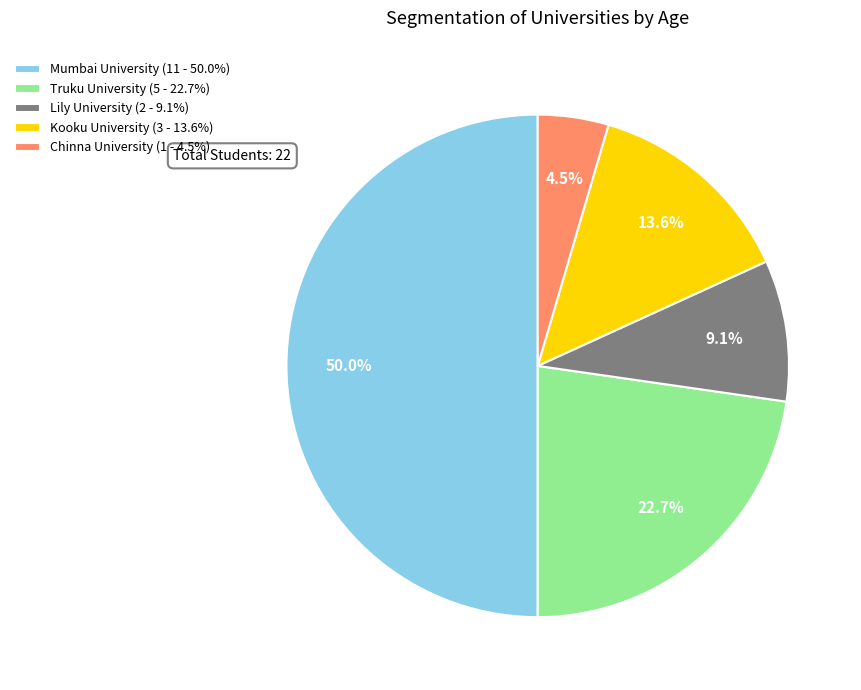

True or false: Mumbai University accounts for 50% of the total.

True